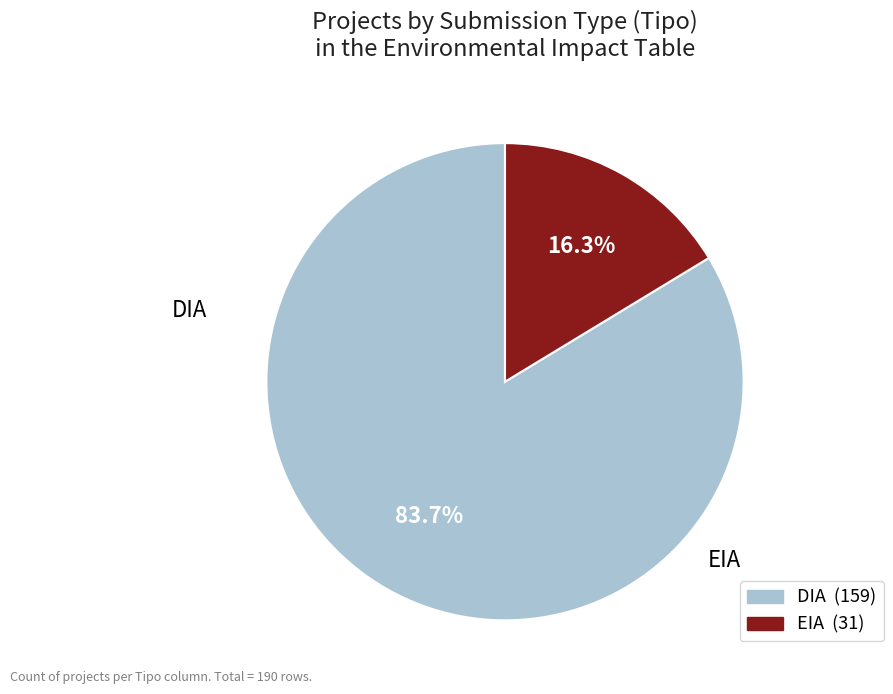

Is it true that DIA is 69% of the pie?

False